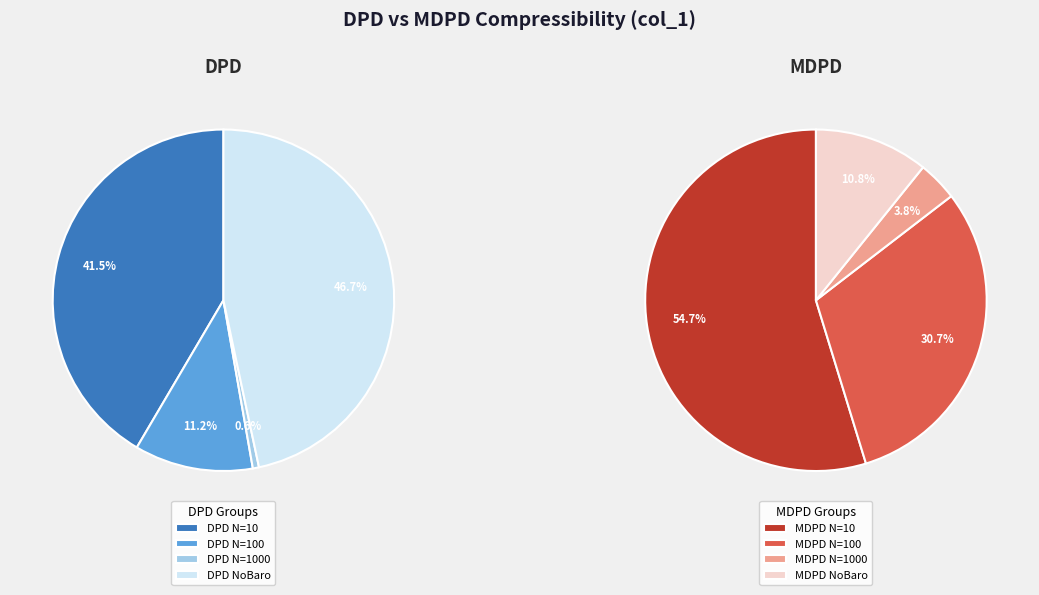

Is MDPD delta=0.005, N=100 the majority of the pie?

No